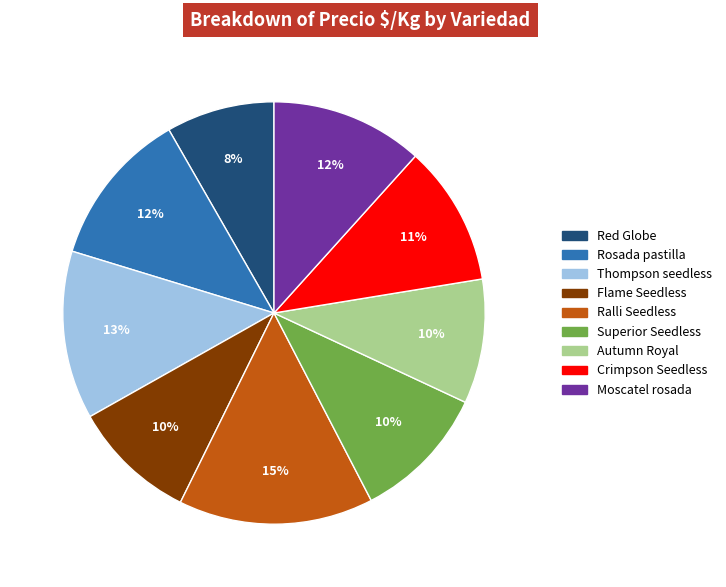

Is there any slice that represents more than half of the pie?

No